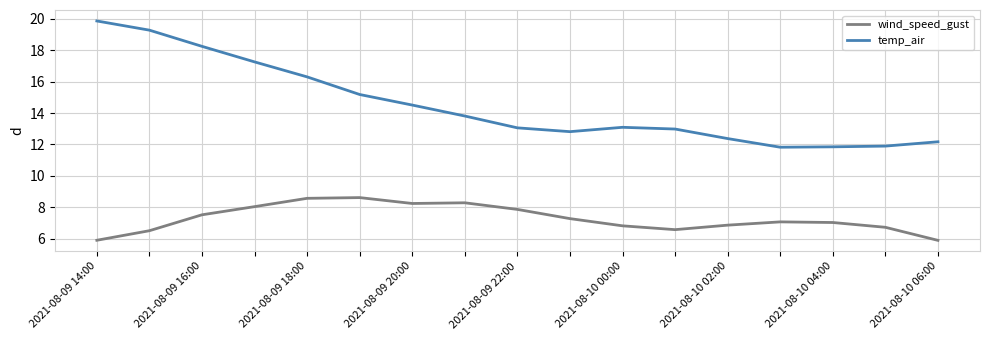

Which series has the widest spread of values?

temp_air